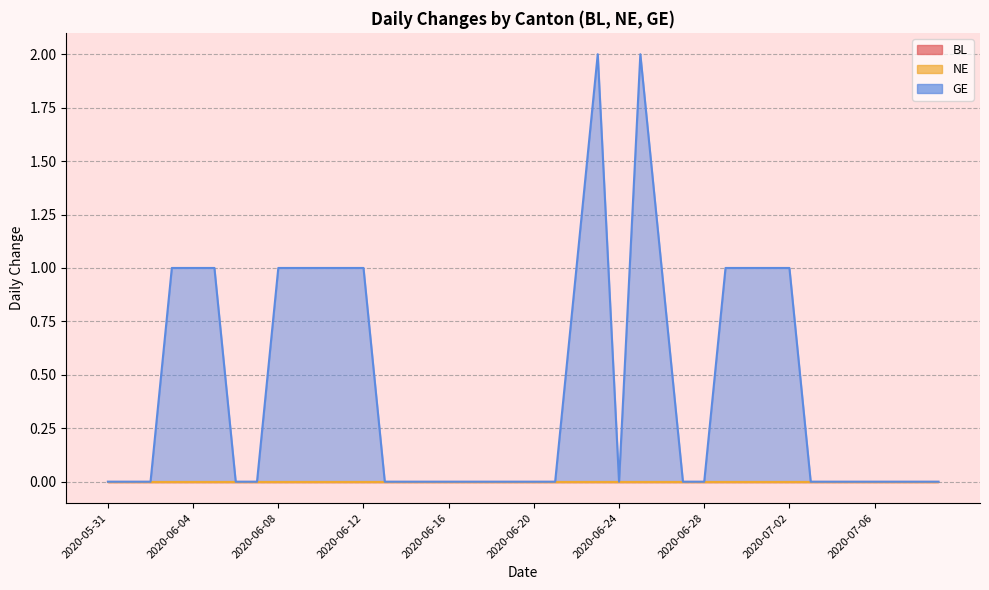

At which category does the chart reach its minimum across all series?

2020-05-31